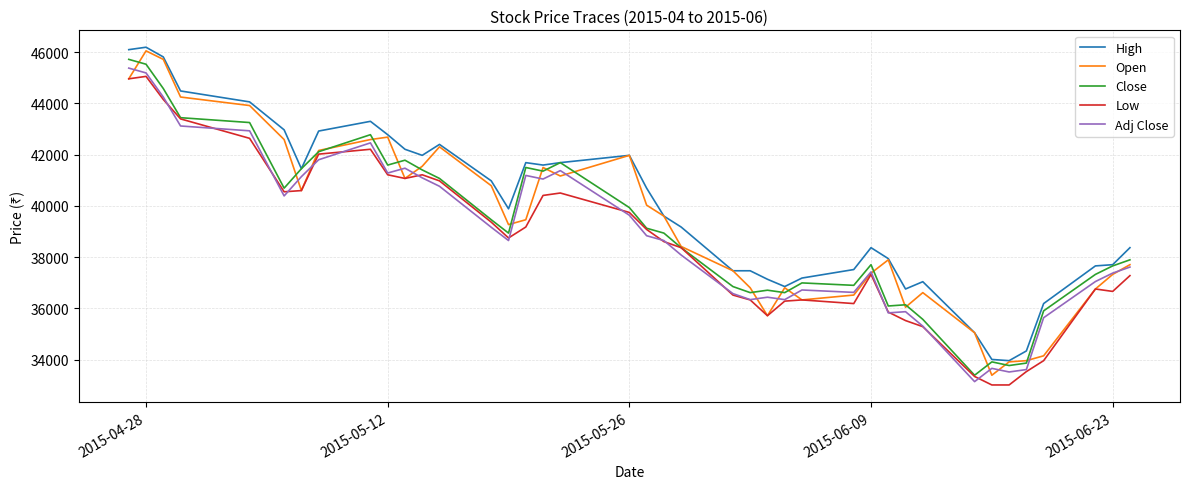

What is the highest value of the Open series?

46051.9